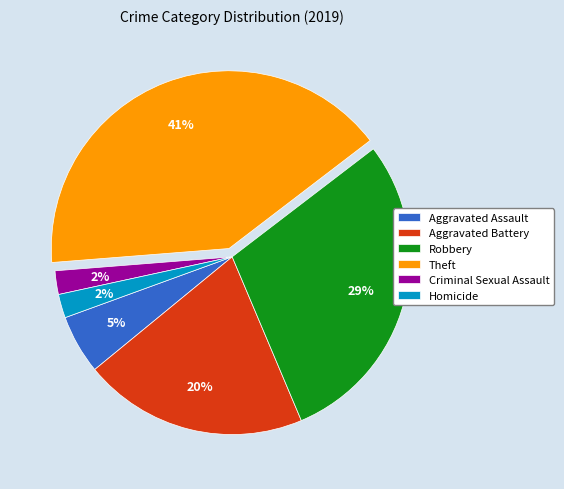

Is there a majority slice in this chart?

No